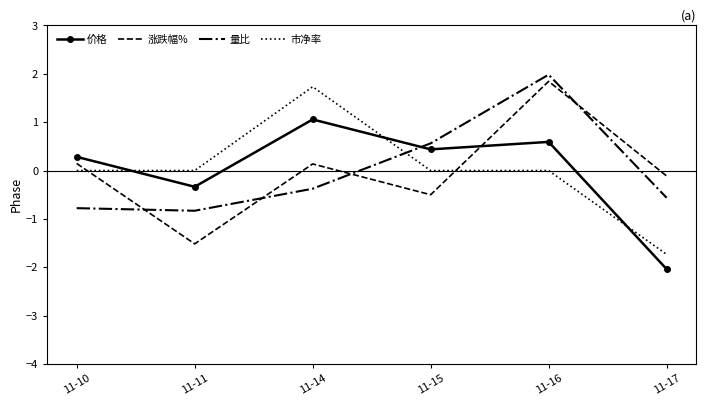

How many values in 涨跌幅% are above zero?

3